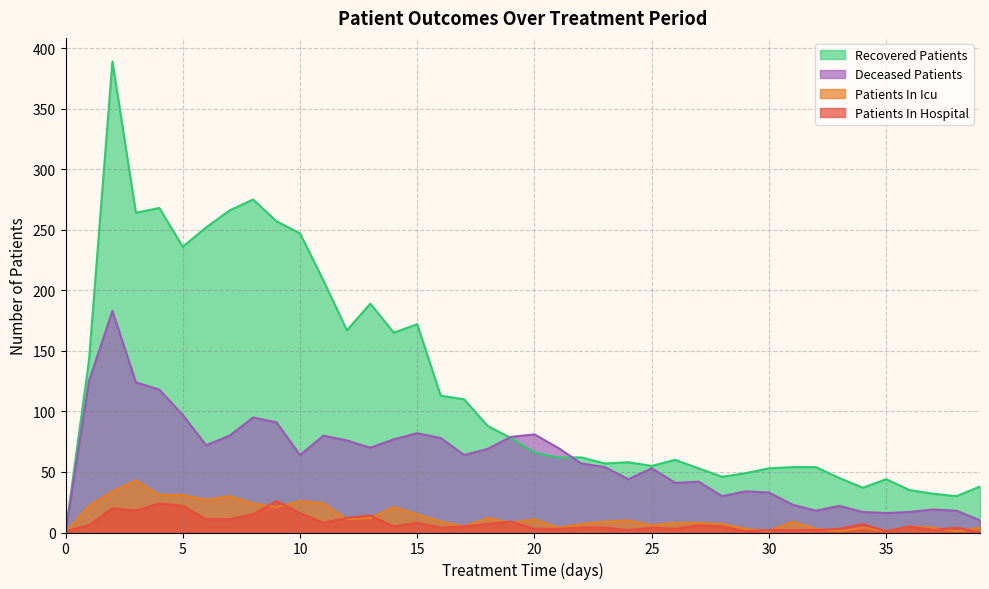

Reading left to right, what are all the values shown in this chart?

patients_in_hospital: 1	6	20	18	24	22	11	11	15	26	16	8	12	14	5	8	4	5	7	9	3	3	4	4	2	4	3	6	5	1	2	2	2	3	7	1	5	2	4	0
patients_in_icu: 0	22	34	43	31	31	27	30	24	21	26	24	11	12	21	15	9	5	12	8	11	4	7	9	10	6	8	8	7	3	1	9	3	1	4	1	5	4	1	4
recovered_patients: 0	142	389	264	268	236	252	266	275	257	247	208	167	189	165	172	113	110	88	78	66	62	62	57	58	55	60	53	46	49	53	54	54	45	37	44	35	32	30	38
deceased_patients: 0	125	183	124	118	97	72	80	95	91	64	80	76	70	77	82	78	64	69	79	81	70	57	54	44	53	41	42	30	34	33	23	18	22	17	16	17	19	18	10